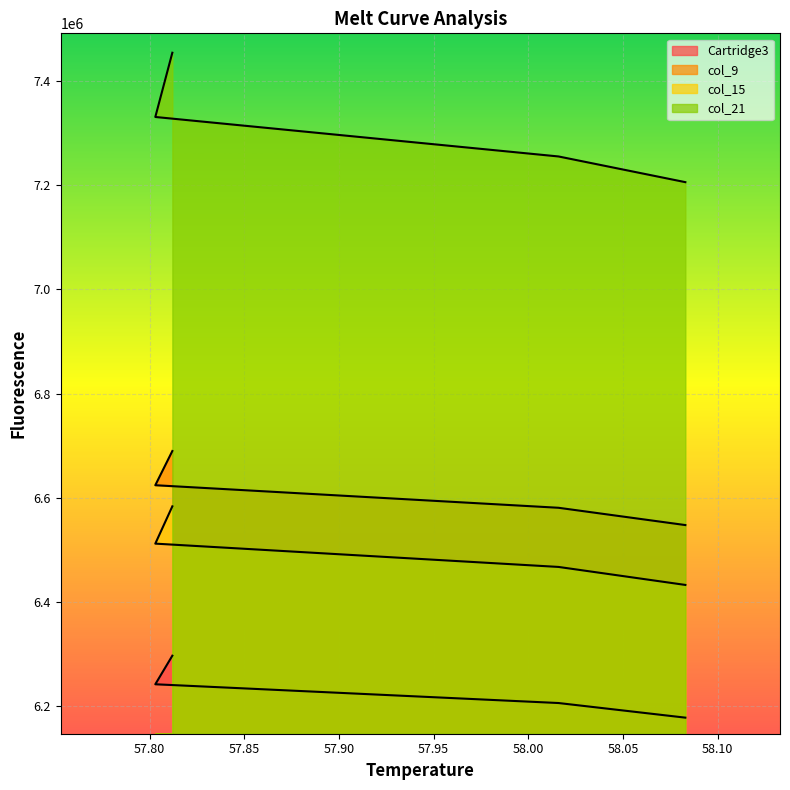

Which series has the widest spread of values?

col_21